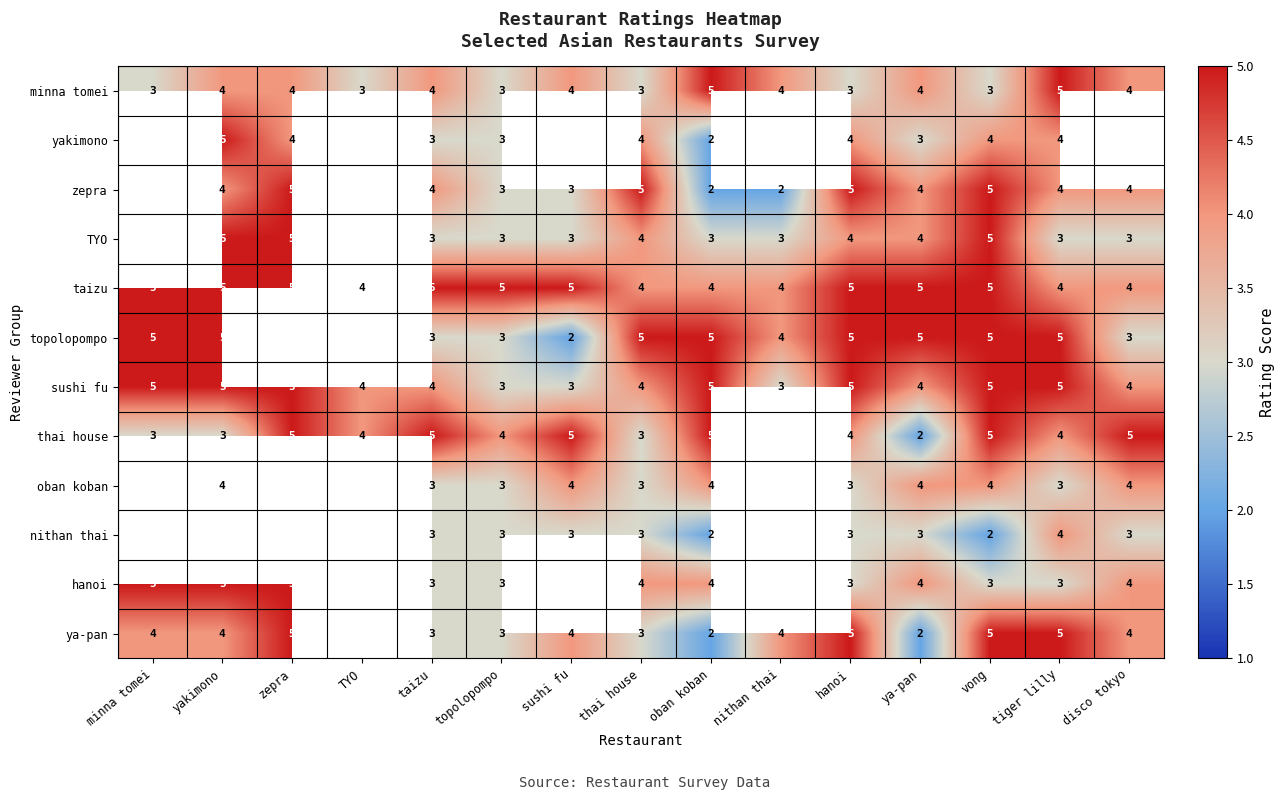

What is the minimum value for minna tomei?

3